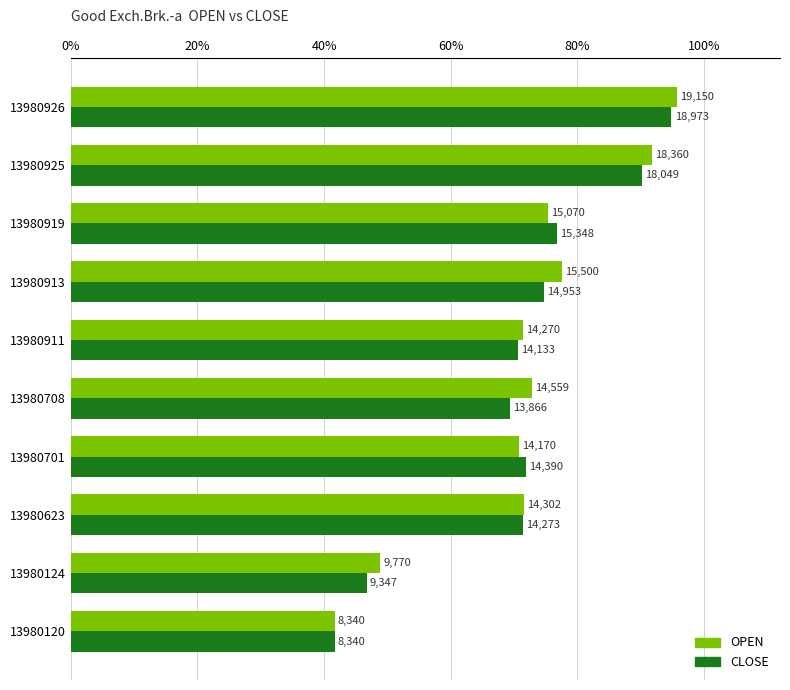

What are all the series names shown in the legend?

OPEN, CLOSE